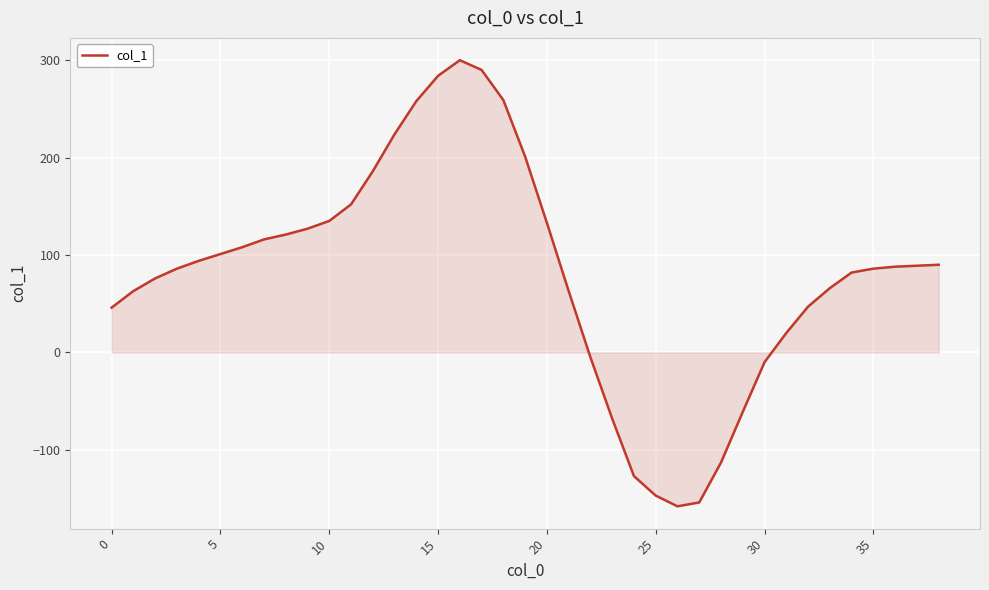

What is the minimum value shown in the chart?

-158